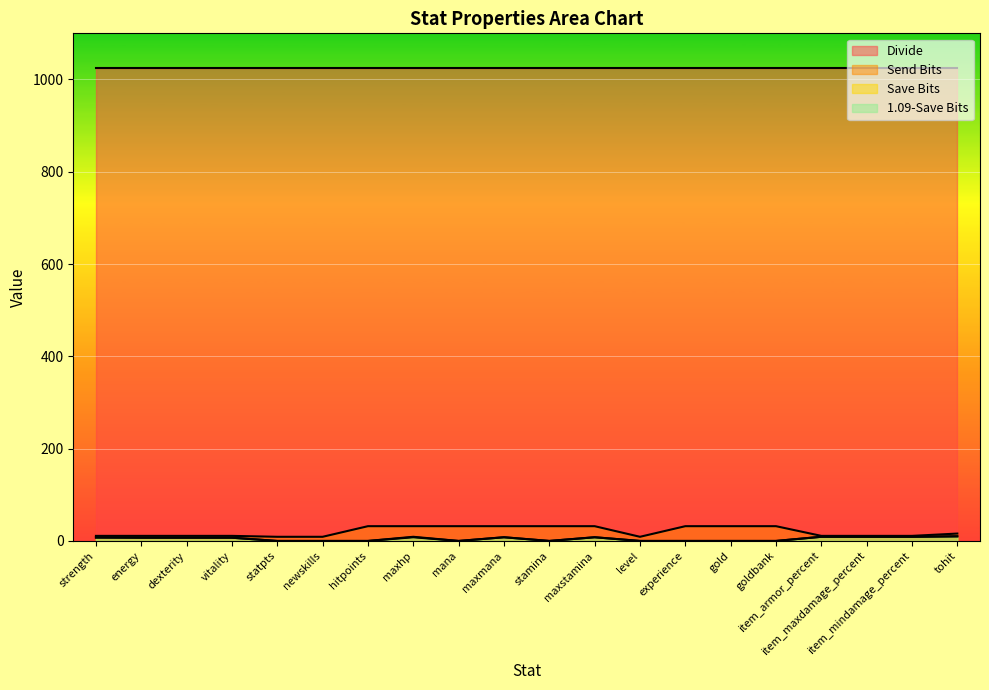

At which category does Save Bits reach its first local peak?

maxhp